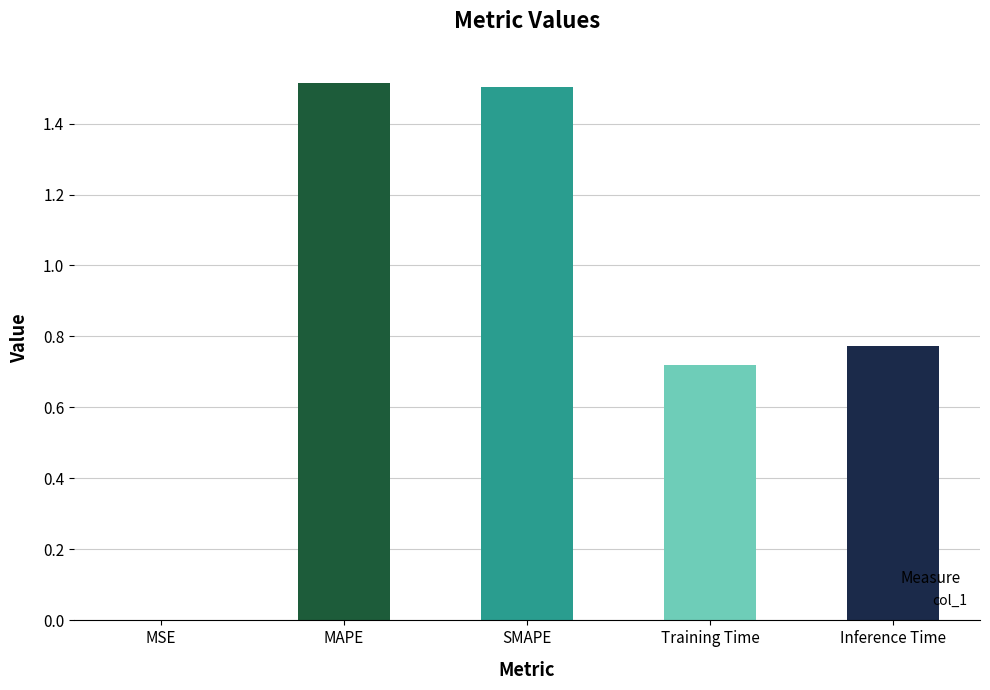

Does the chart contain stacked bars?

No